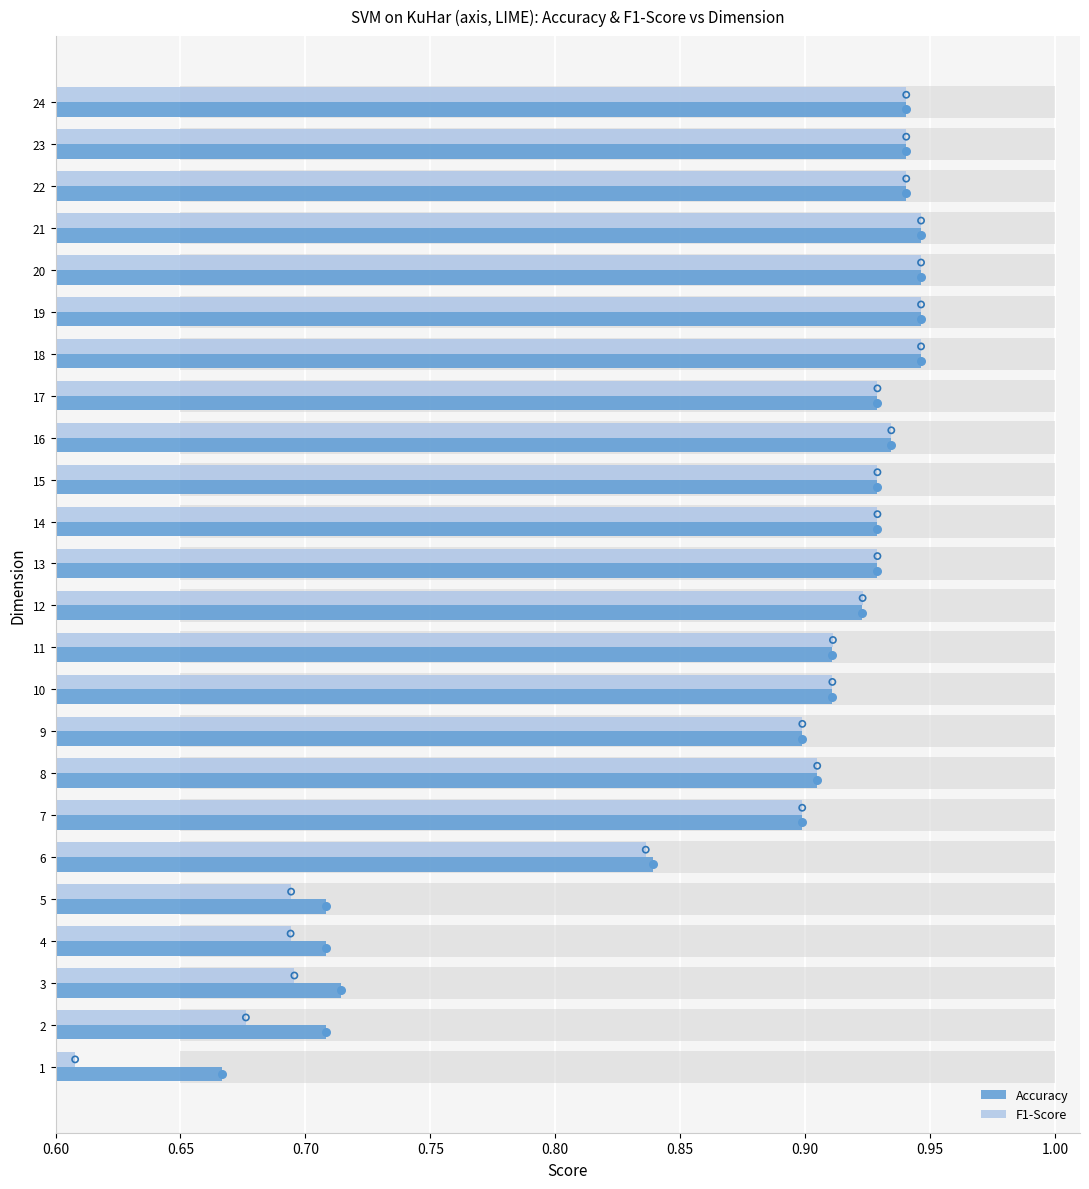

What are all the series names shown in the legend?

Accuracy, F1-Score